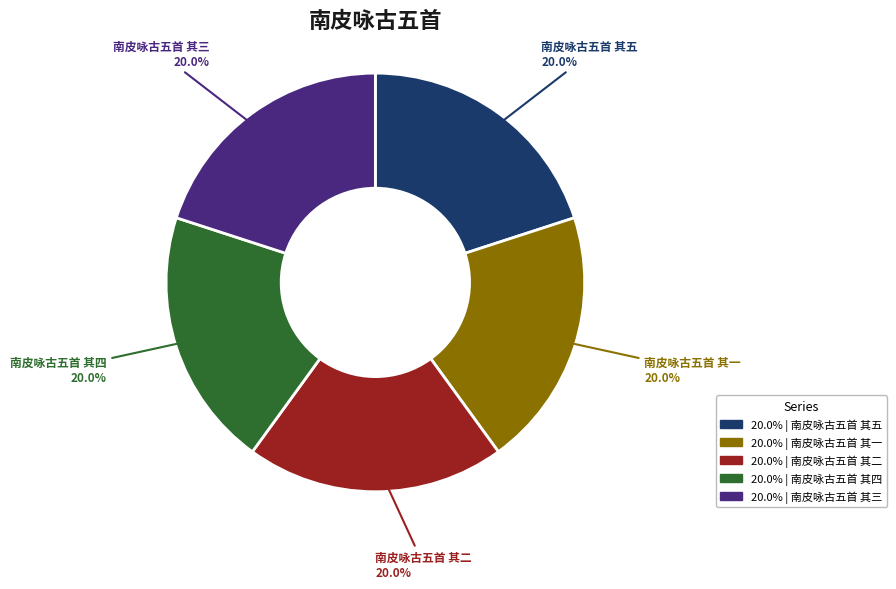

Is 南皮咏古五首 其二 the majority of the pie?

No